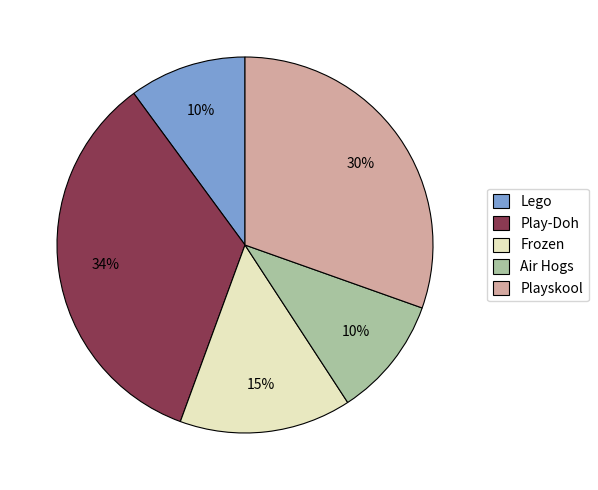

Is there any slice that represents more than half of the pie?

No